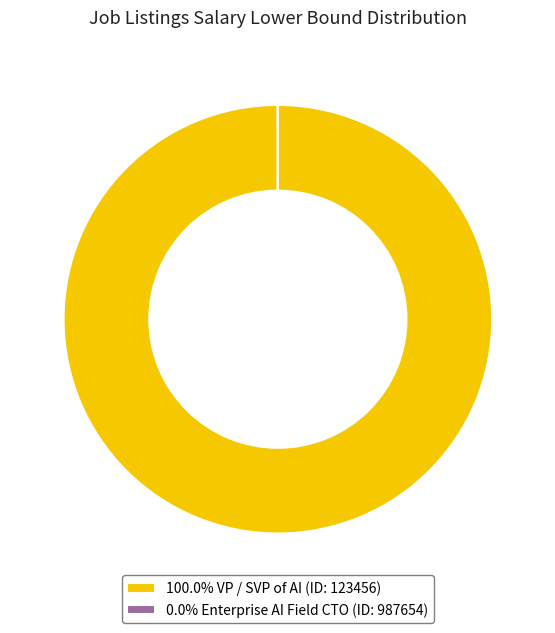

Is there a majority slice in this chart?

Yes